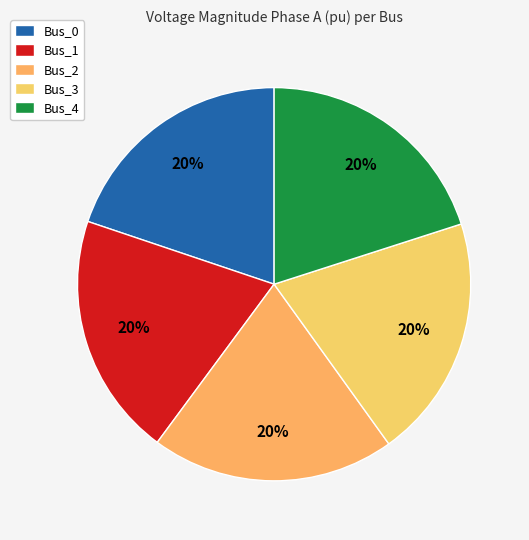

To the nearest percent, what is the combined percentage of Bus_0 and Bus_1?

40%